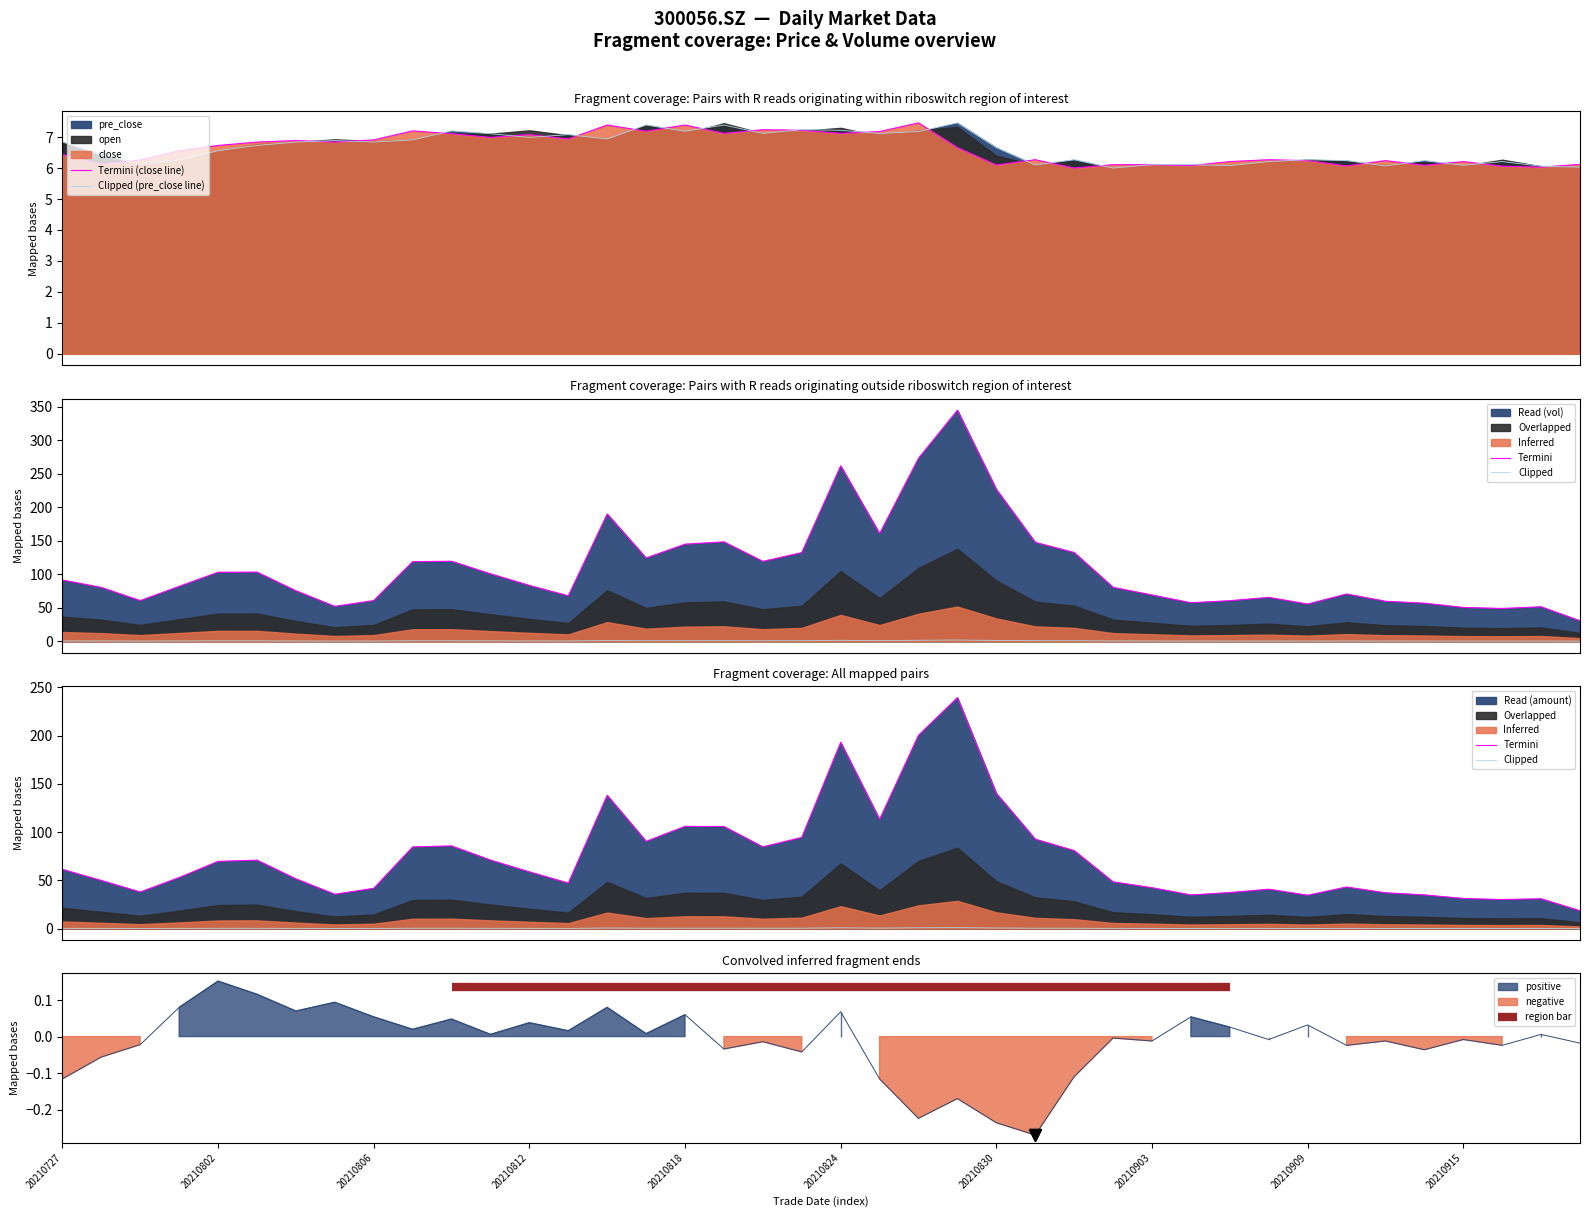

What is the value of the Clipped point at the 37th from the left?

0.1